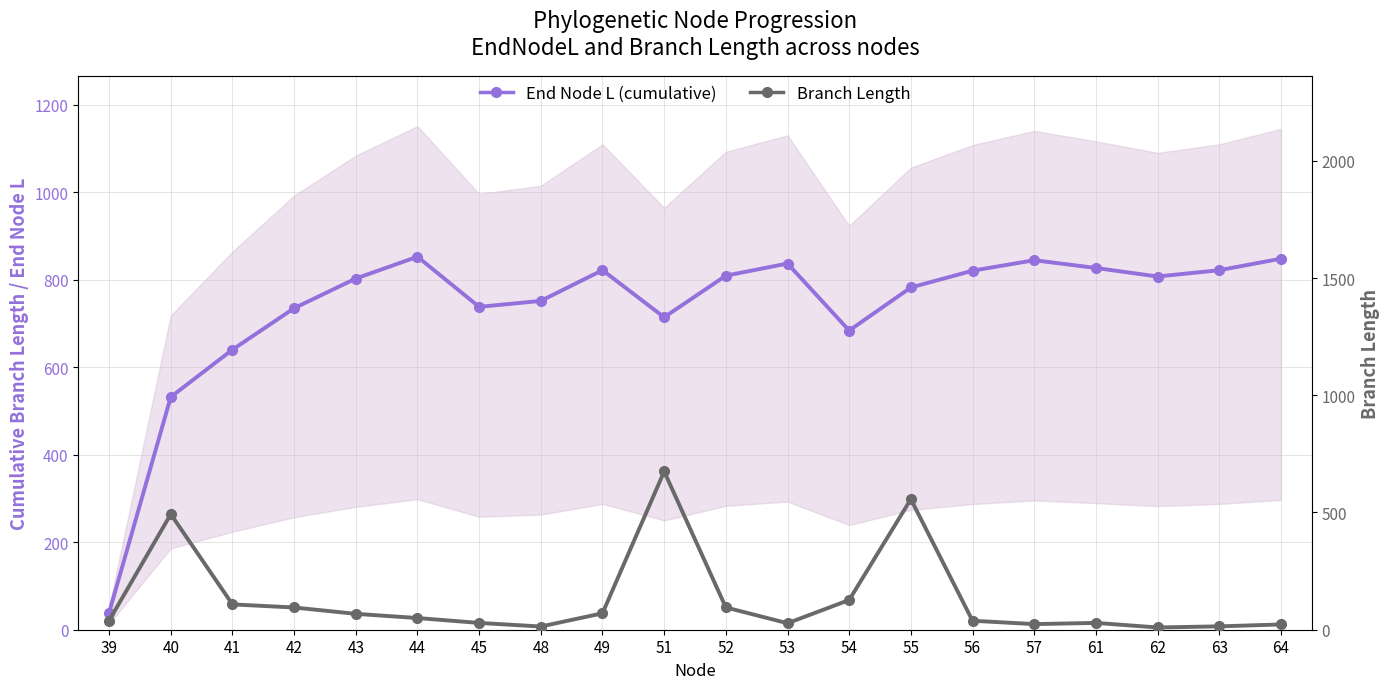

List the series in order of their overall mean, highest first.

End Node L (cumulative), Branch Length